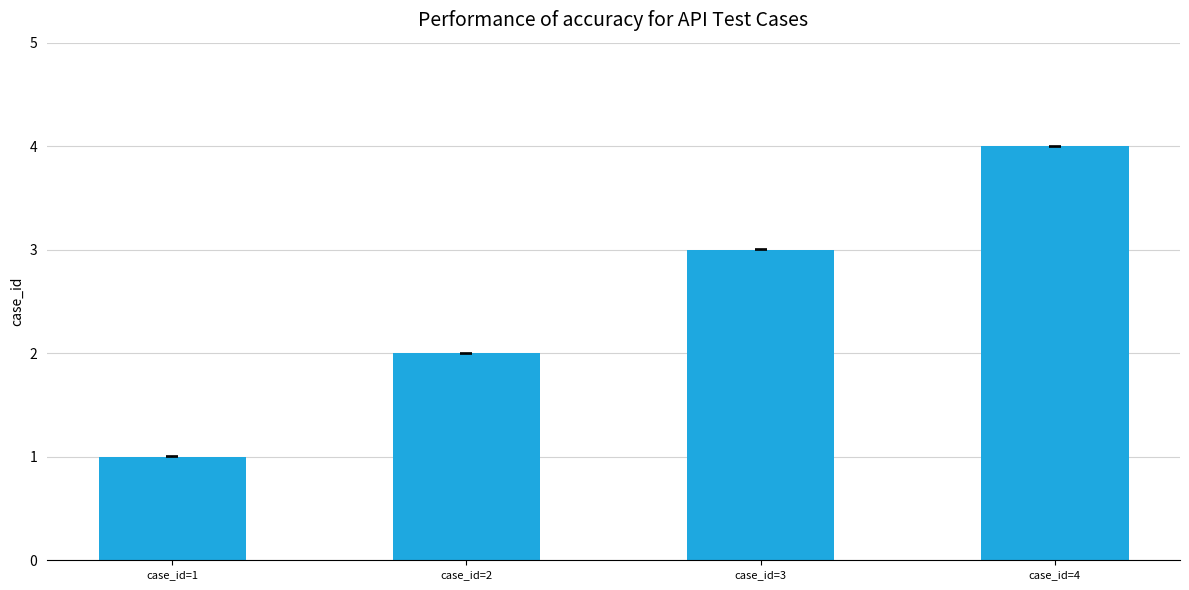

Which category has the lowest value across all series?

case_id=1